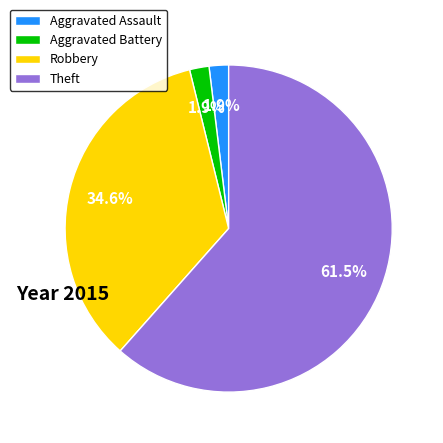

What percentage is the Robbery slice, to the nearest percent?

35%